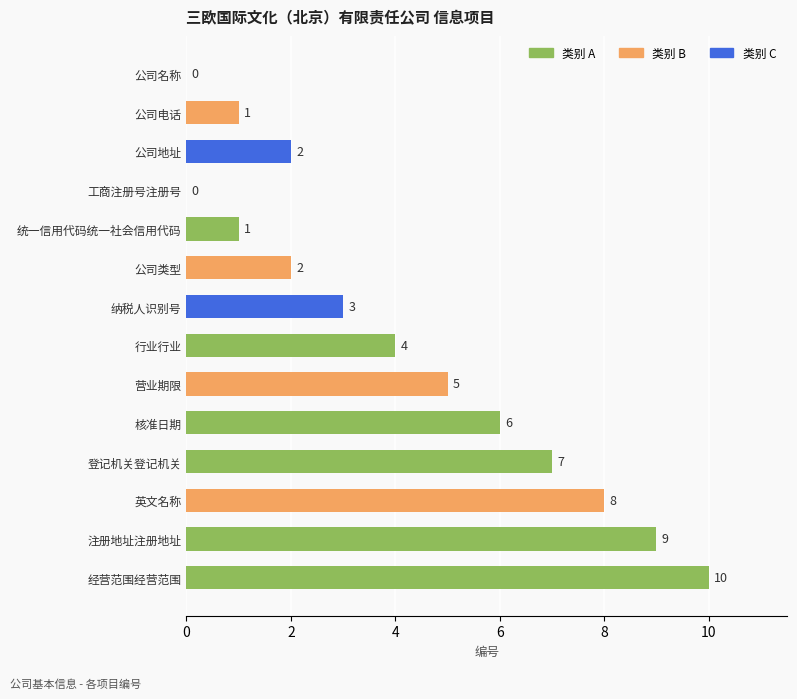

What is the maximum value shown in the chart?

10